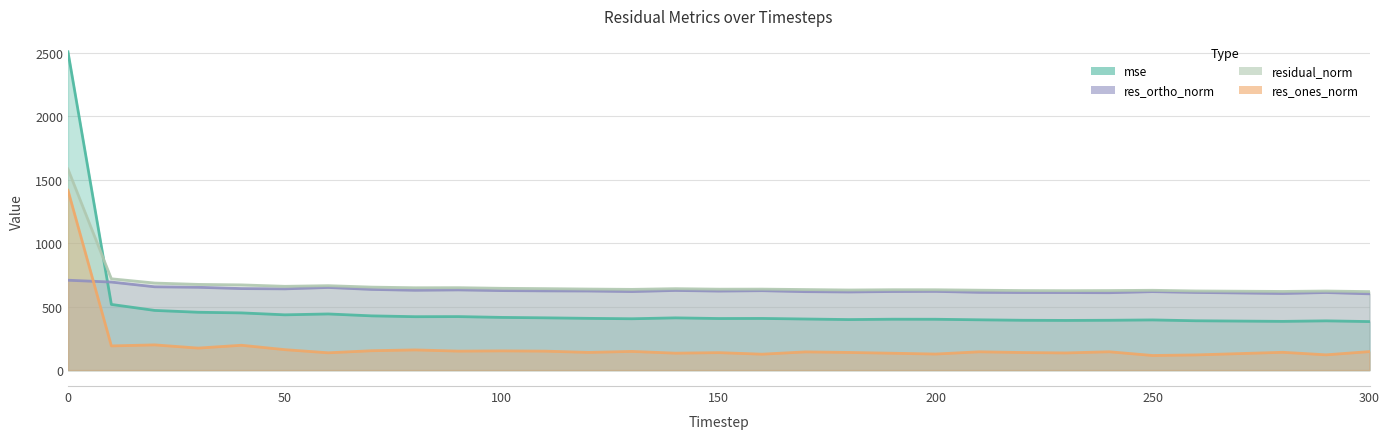

What is the sum of all mse values?

14910.9